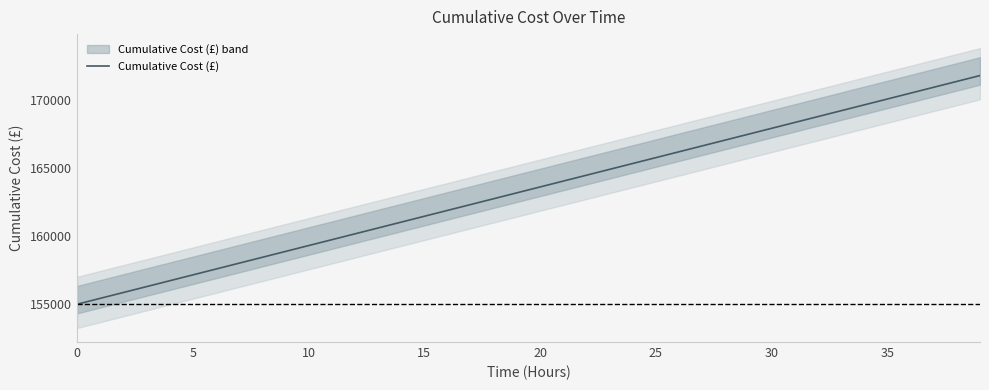

Which has a higher value, 22 or 23?

23